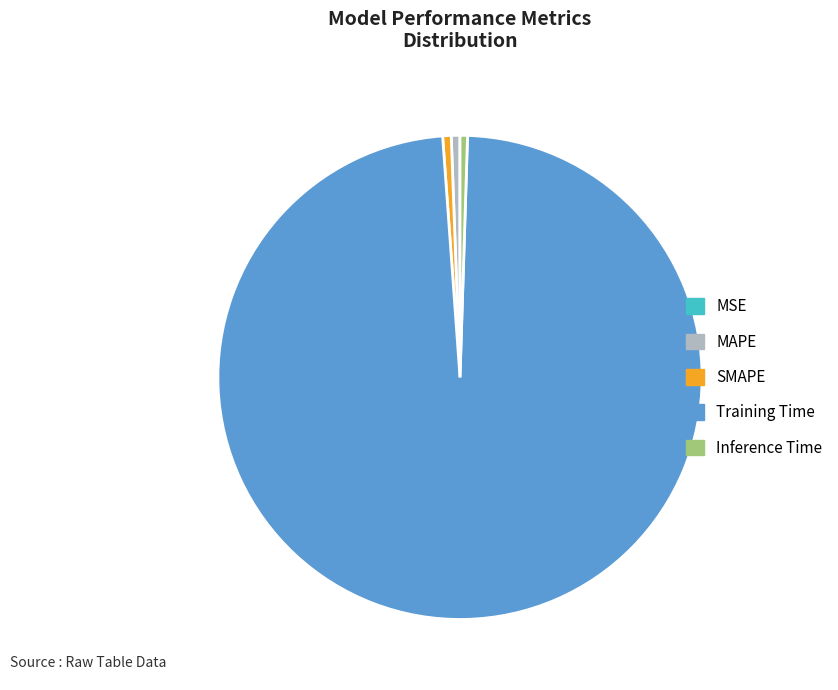

Combined, do Inference Time and Training Time account for over 50%?

Yes